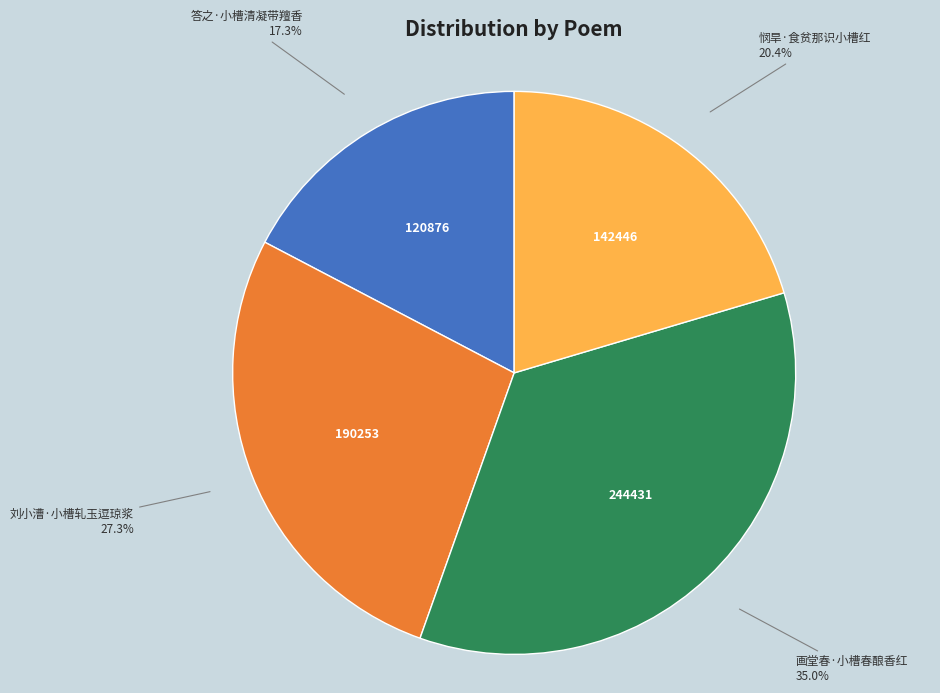

Rank the categories by value from lowest to highest.

答之·小槽清凝带羶香, 悯旱·食贫那识小槽红, 刘小漕·小槽轧玉逗琼浆, 画堂春·小槽春酿香红